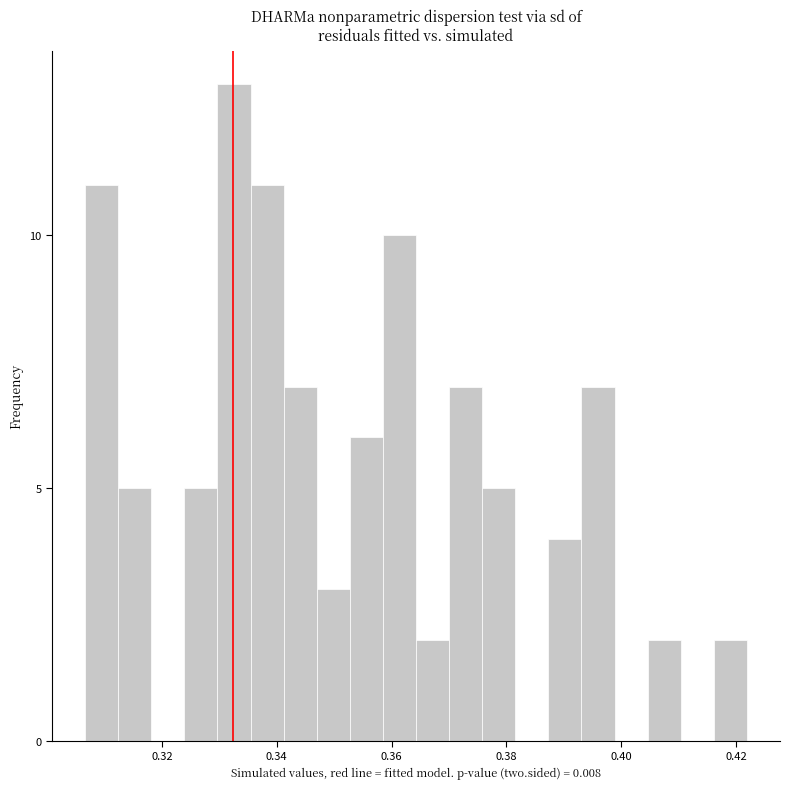

Read against the x-axis, roughly where is the centre of the tallest bar?

0.332